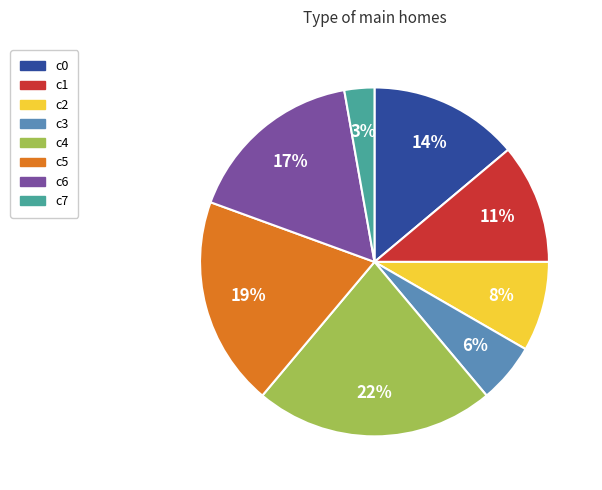

Count the number of slices in the pie.

8